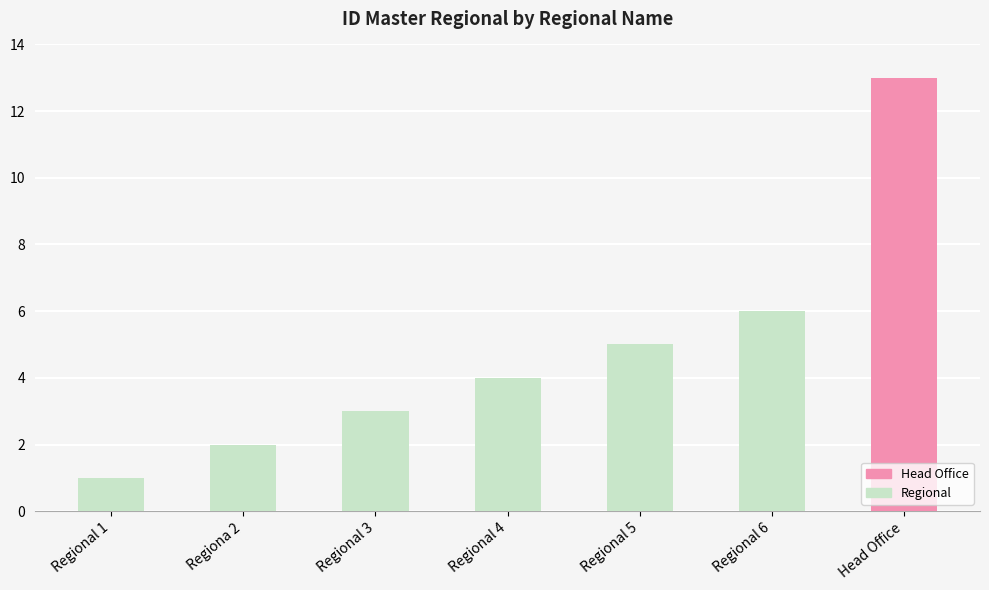

Rank the categories by value from lowest to highest.

Regional 1, Regiona 2, Regional 3, Regional 4, Regional 5, Regional 6, Head Office